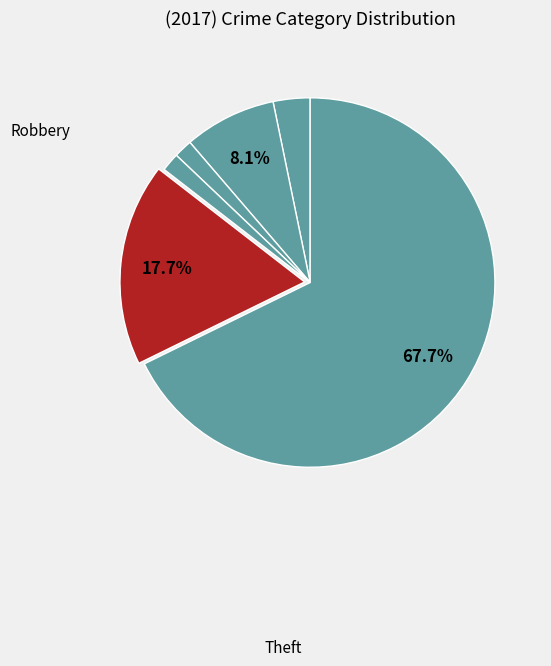

How many segments does this pie chart have?

6